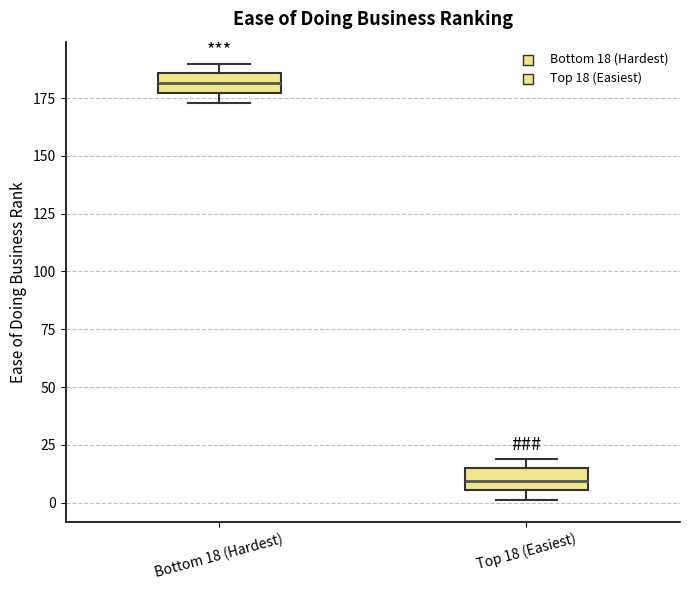

Reading left to right, read every box against the y-axis: the position of its median line, the range the box covers, and the ends of its whiskers. The values are not printed on the chart, so give them approximately, as read against the axis.

Bottom 18 (Hardest): median 180, box 175 to 185, whiskers 175 (just below the box's lower edge) to 190
Top 18 (Easiest): median 10, box 5 to 15, whiskers 0 to 20